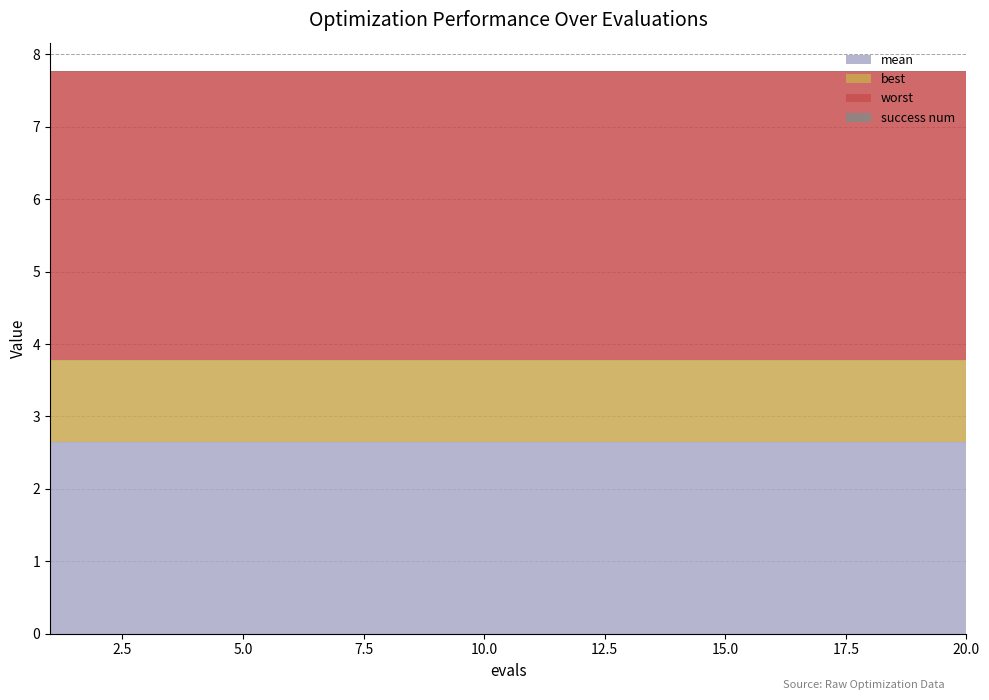

Is the value of mean at 7 greater than the value of best at 9?

Yes